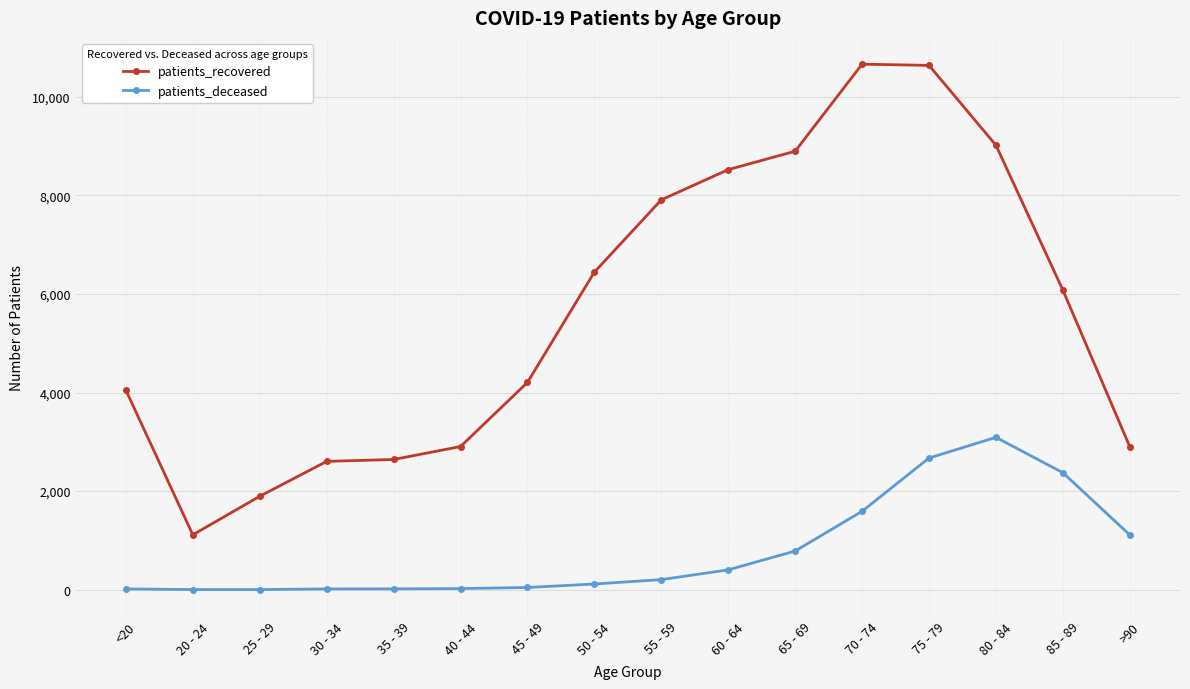

At 85 - 89, list the series in order from smallest to largest.

patients_deceased, patients_recovered